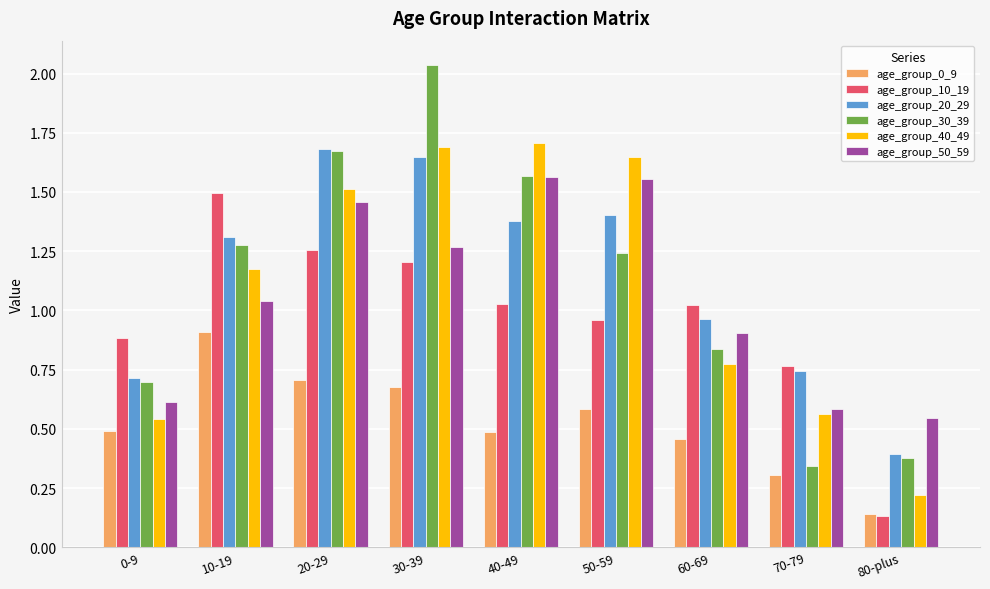

What is the difference between the highest and lowest values at 30-39?

1.4